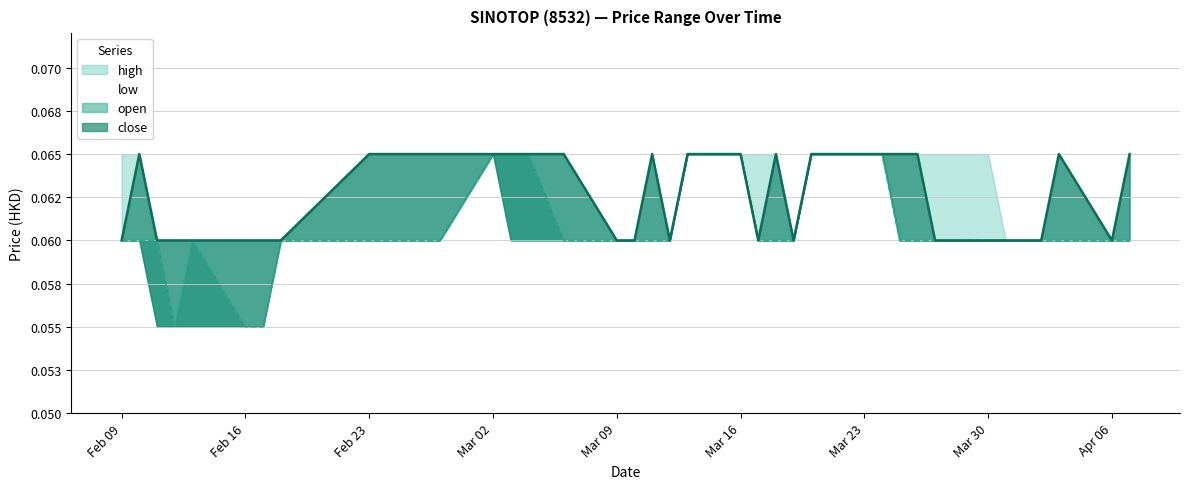

Rank the categories by close value from highest to lowest.

2015-02-10, 2015-02-23, 2015-02-24, 2015-02-25, 2015-02-26, 2015-02-27, 2015-03-02, 2015-03-03, 2015-03-04, 2015-03-06, 2015-03-11, 2015-03-13, 2015-03-16, 2015-03-18, 2015-03-20, 2015-03-24, 2015-03-25, 2015-03-26, 2015-04-03, 2015-04-07, 2015-02-09, 2015-02-11, 2015-02-12, 2015-02-13, 2015-02-16, 2015-02-17, 2015-02-18, 2015-03-09, 2015-03-10, 2015-03-12, 2015-03-17, 2015-03-19, 2015-03-27, 2015-03-30, 2015-03-31, 2015-04-01, 2015-04-02, 2015-04-06